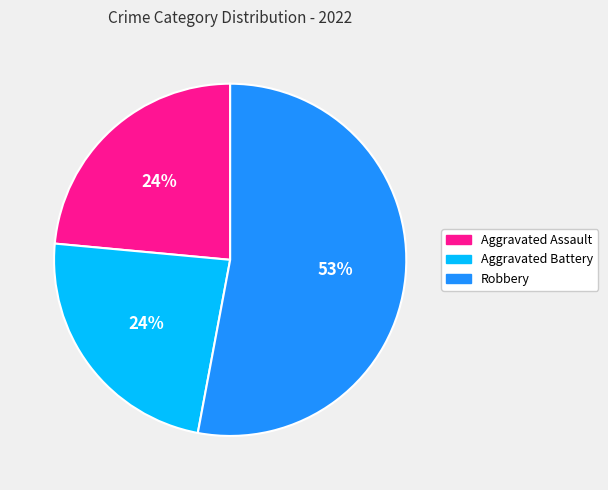

Is there any slice that represents more than half of the pie?

Yes